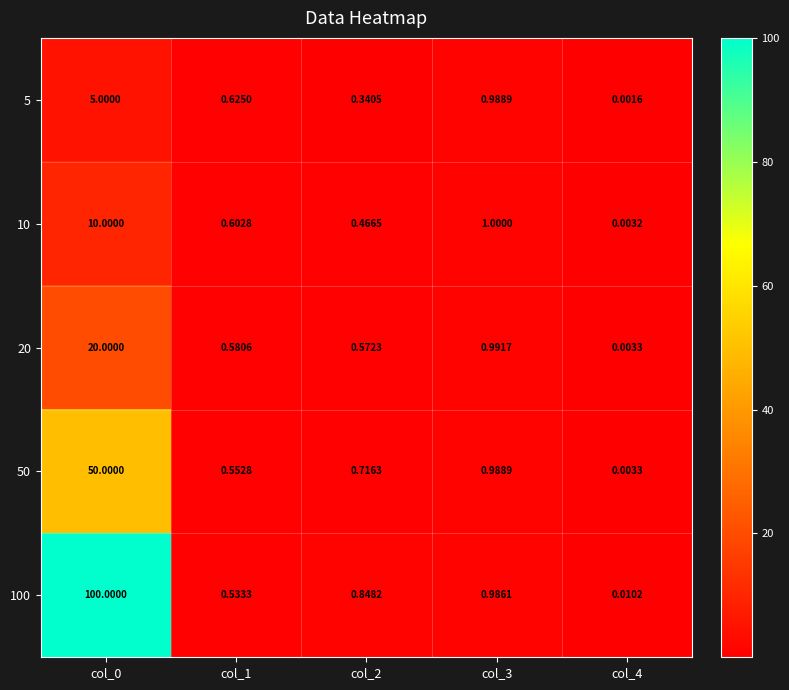

Is the value of 50 at col_1 greater than the value of 10 at col_4?

Yes